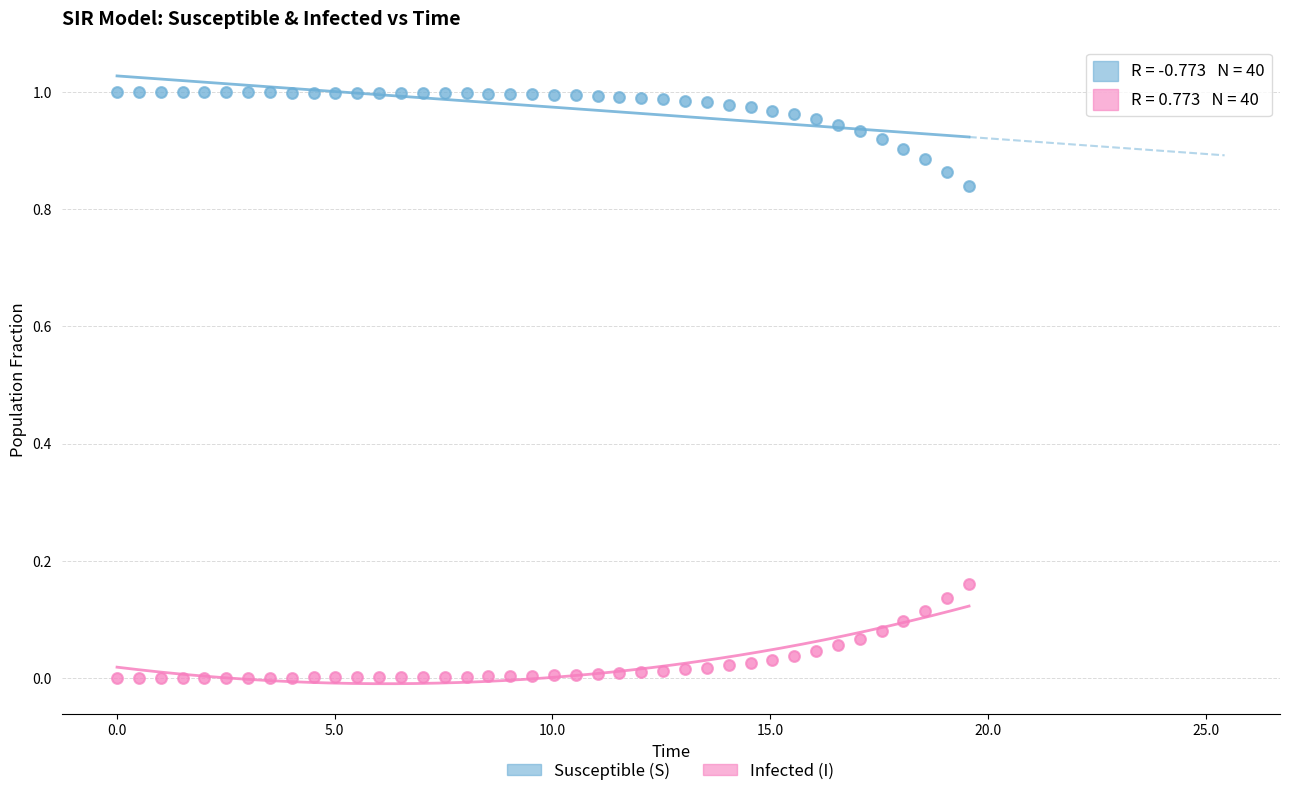

What is the X range (max minus min) for the scatter plot?

19.6